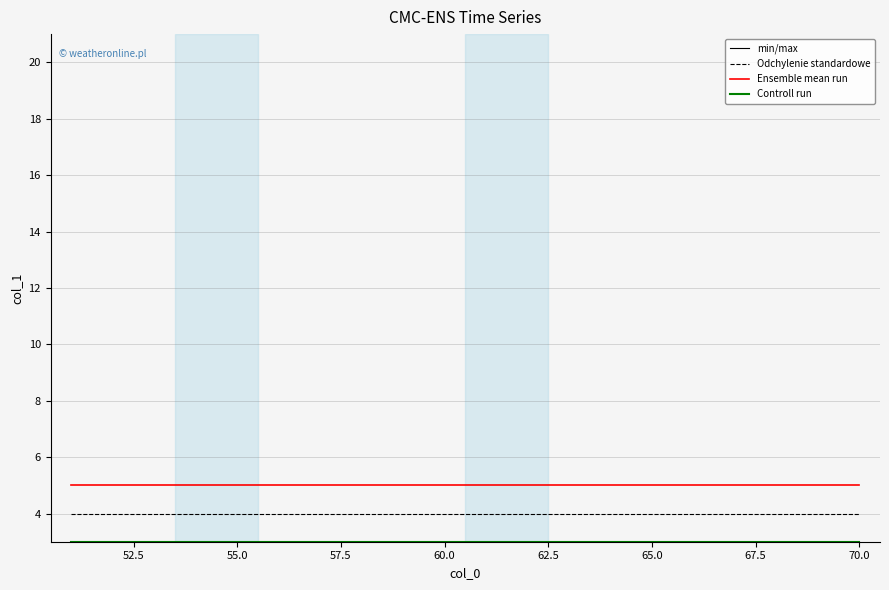

Is this an area chart (filled region under the line)?

No